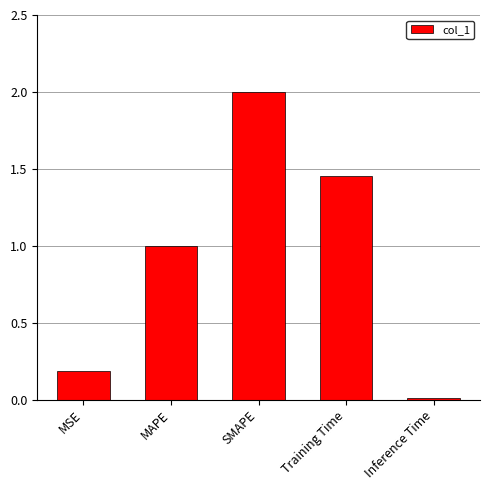

What is the maximum value shown in the chart?

2.0